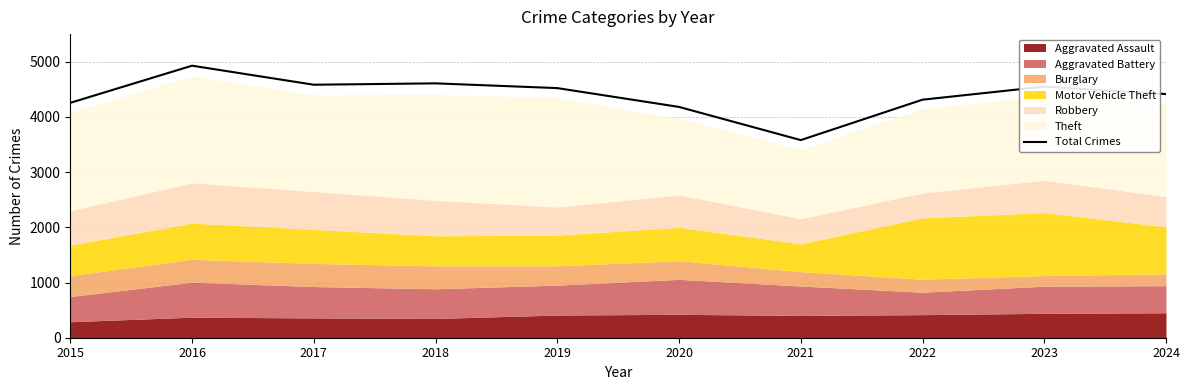

Rank the categories by value from highest to lowest.

2016, 2018, 2017, 2023, 2019, 2024, 2022, 2015, 2020, 2021